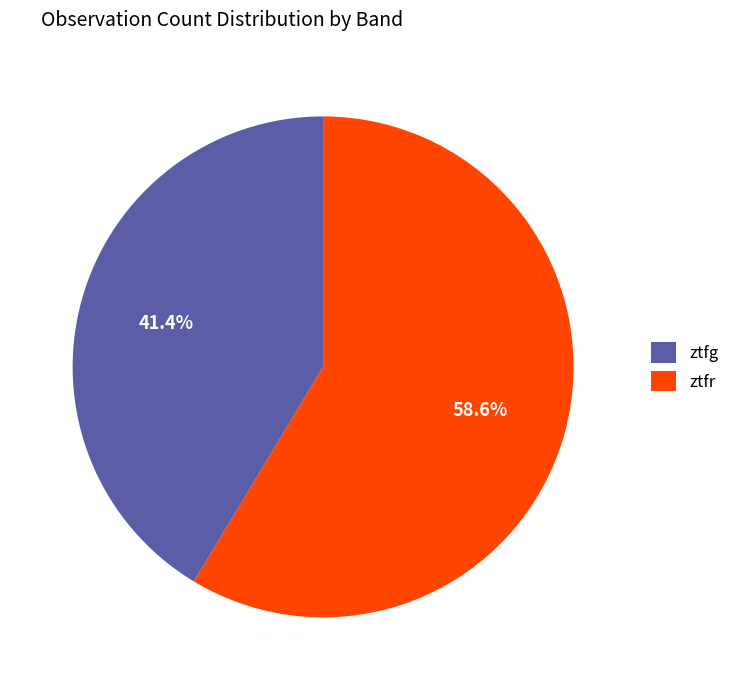

Which category has the smallest portion of the pie?

ztfg